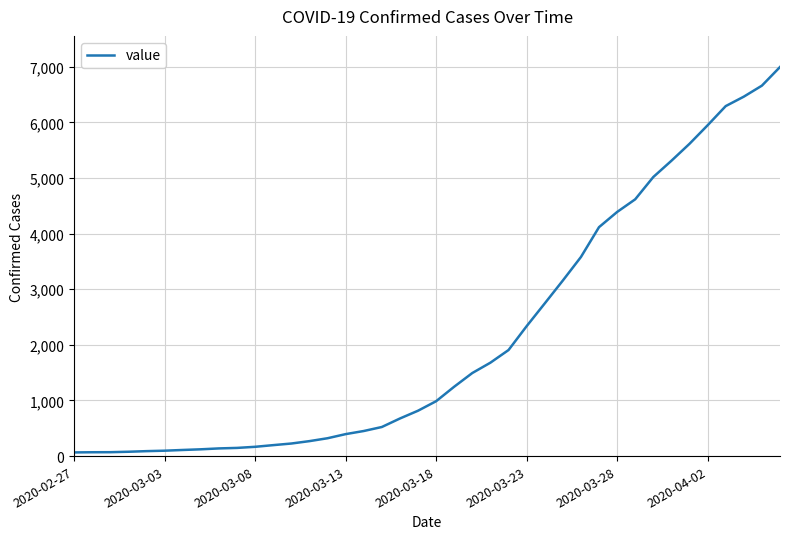

What is the greatest value displayed?

6997